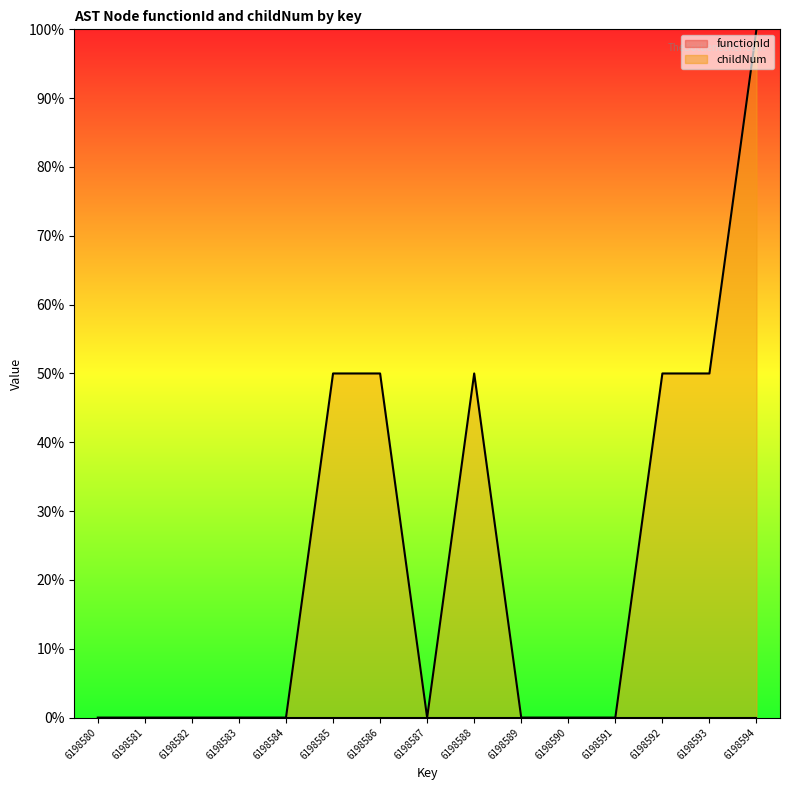

At which label is the value closest to 49?

6198585